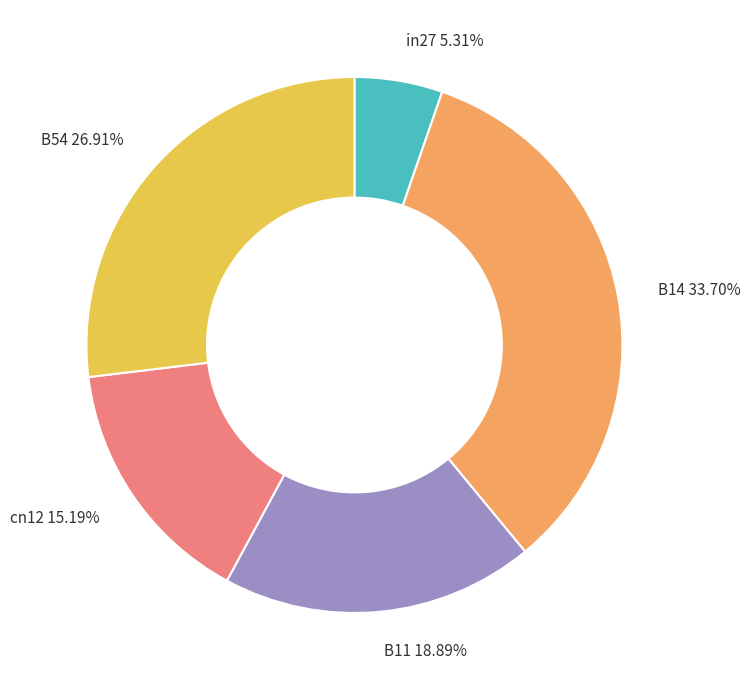

Which category has the smallest portion of the pie?

in27